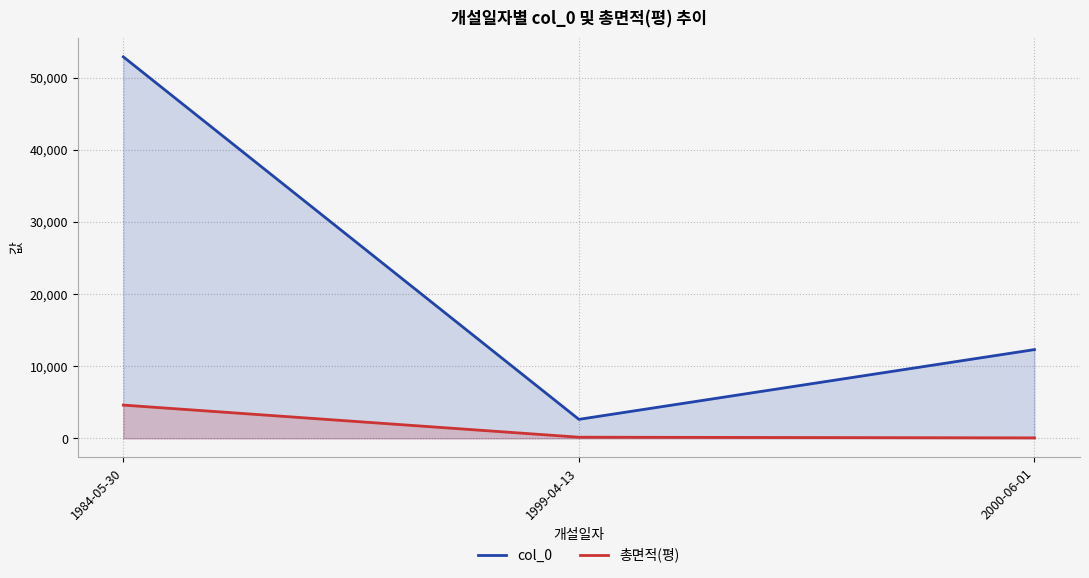

What is the label of the 3rd point from the right?

1984-05-30